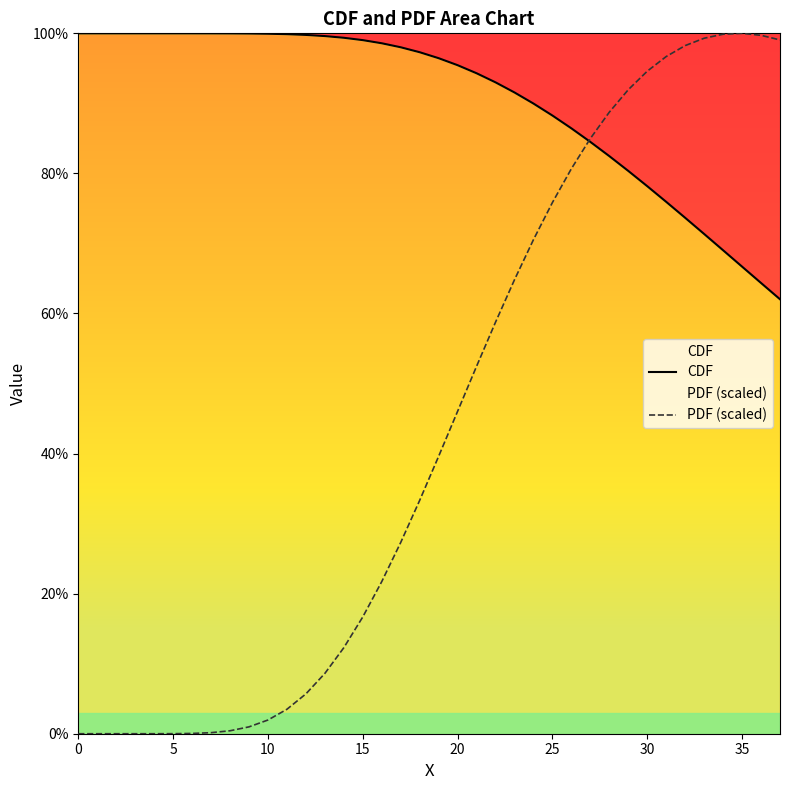

The CDF series shows 1.0 at 16. True or false?

True